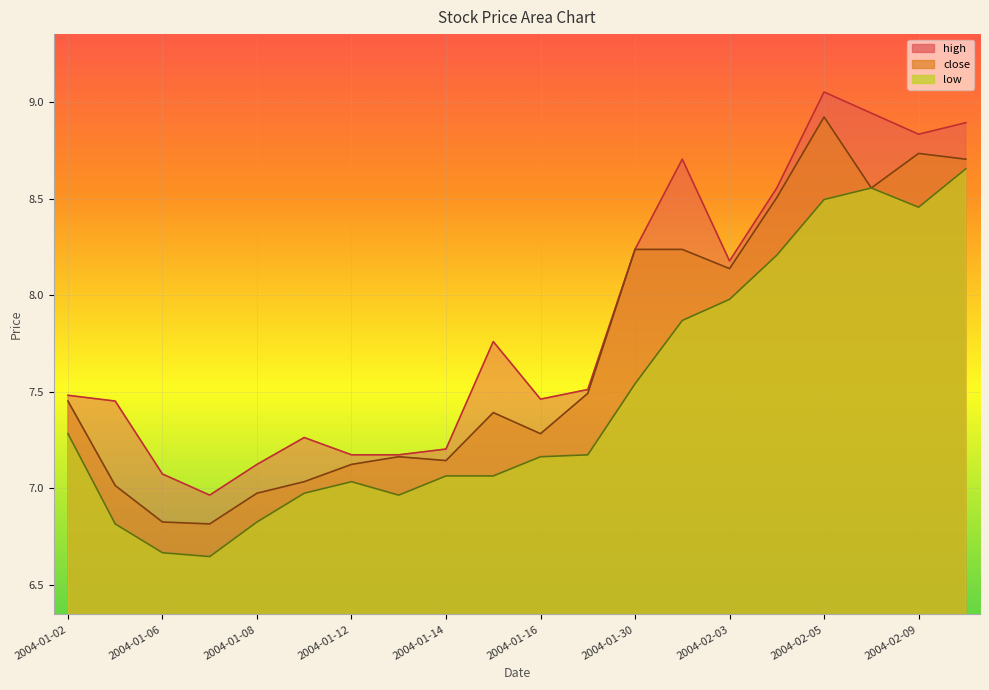

Is it true that close equals 7.4 at 2004-01-15?

True